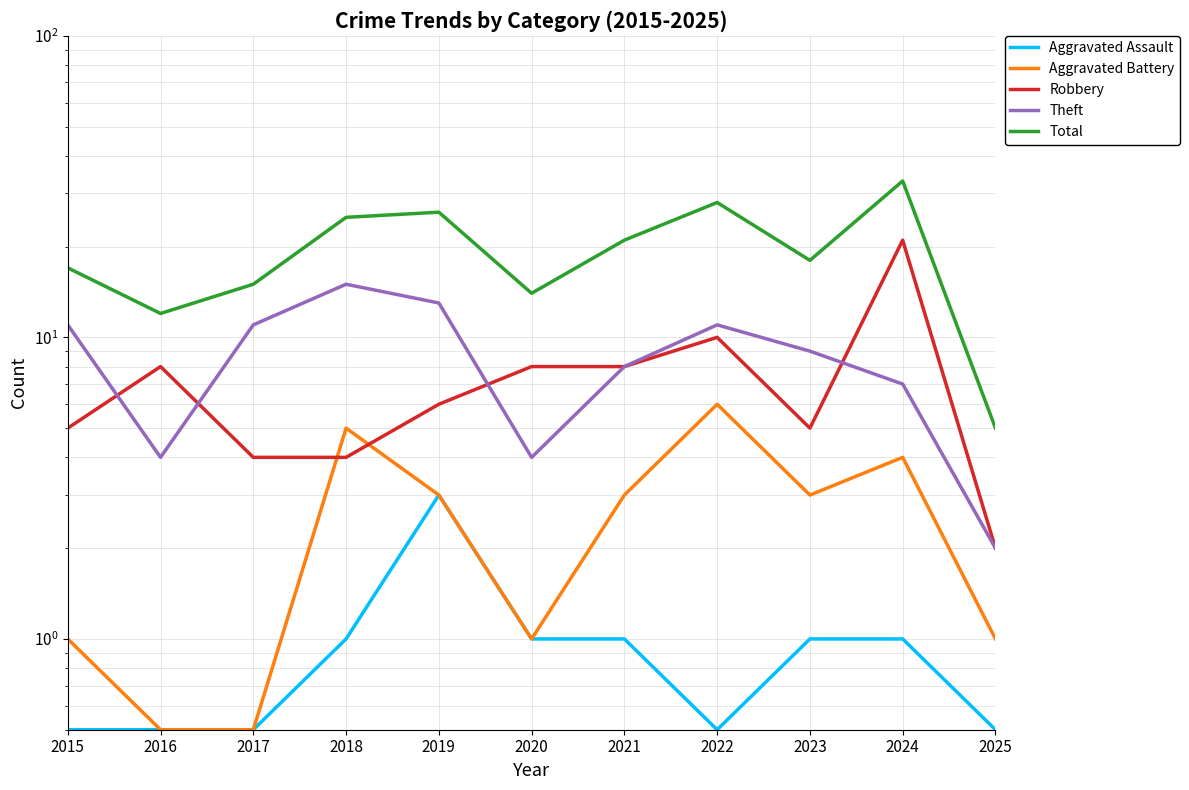

True or false: Aggravated Assault and Theft cross at least once.

False